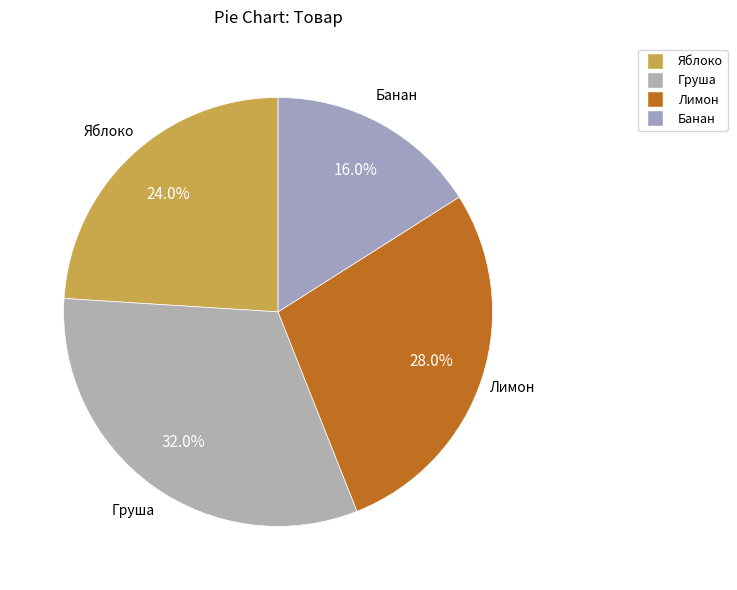

What is the ratio of the value at Банан to the value at Лимон?

0.6